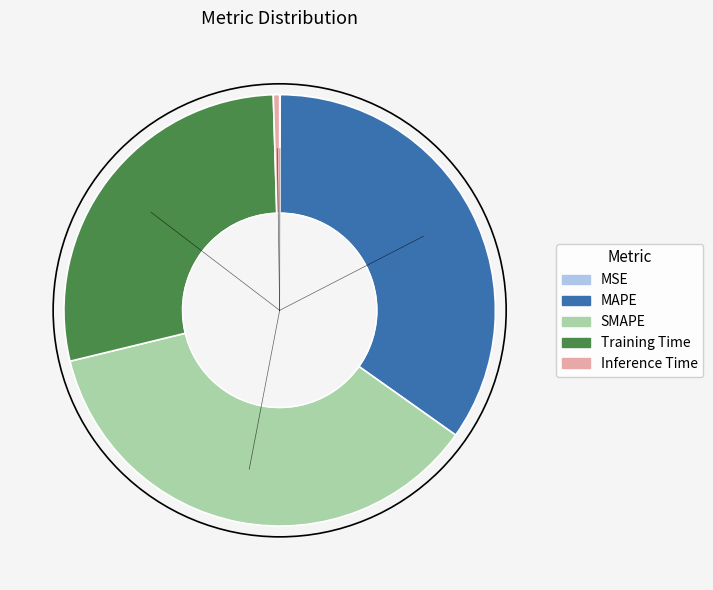

Which has a higher value, Inference Time or SMAPE?

SMAPE